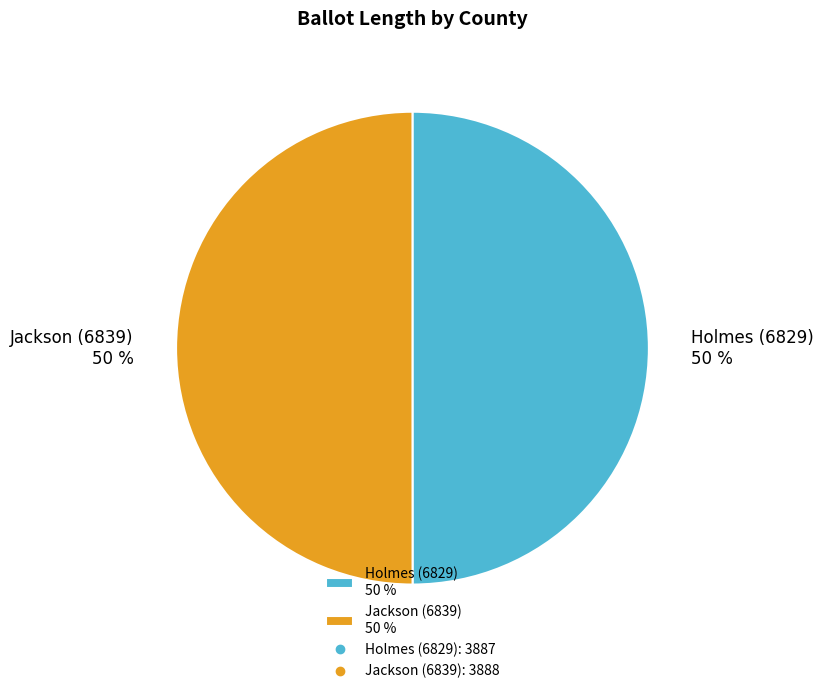

True or false: Holmes (6829) accounts for 50% of the total.

True